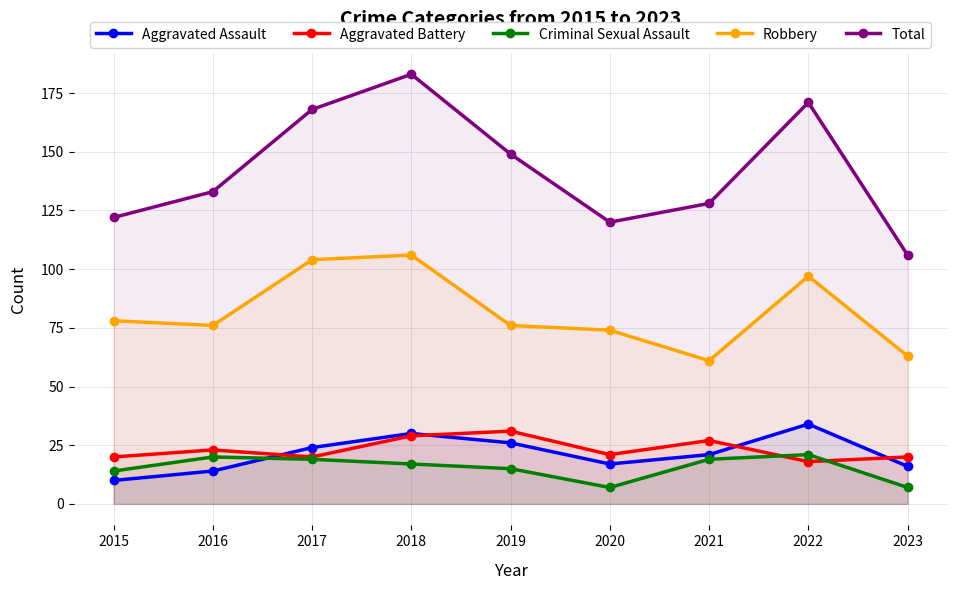

At which label does Aggravated Battery first exceed 21?

2016